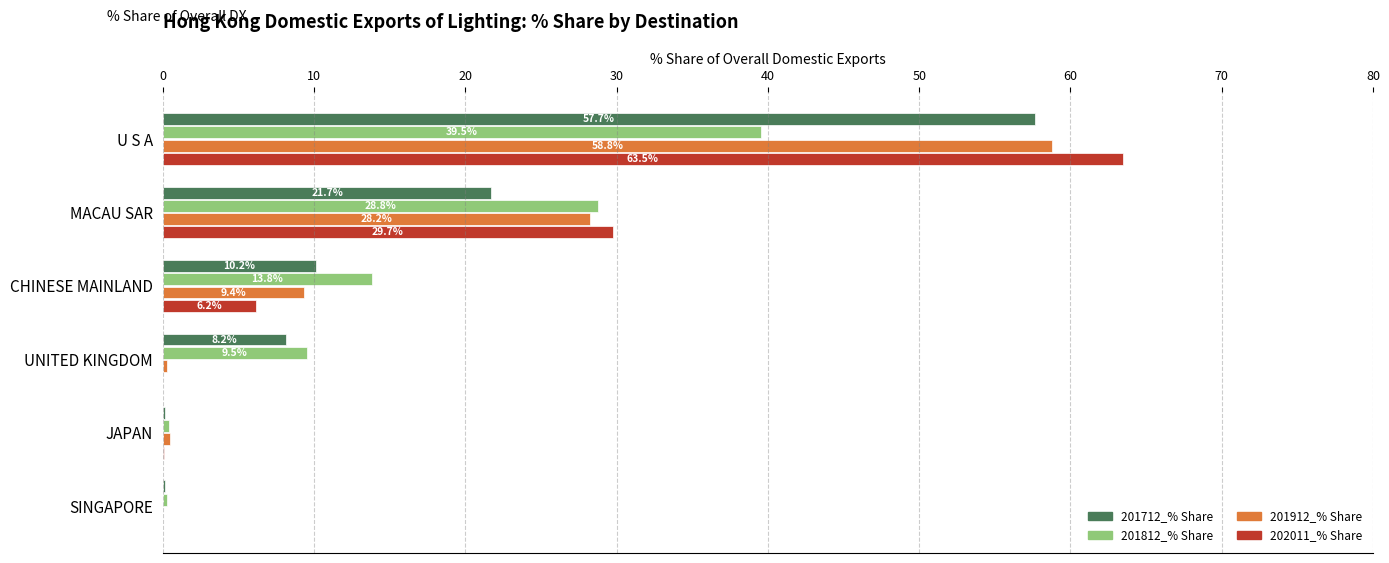

How many values in the 201812_% Share series exceed 13?

3